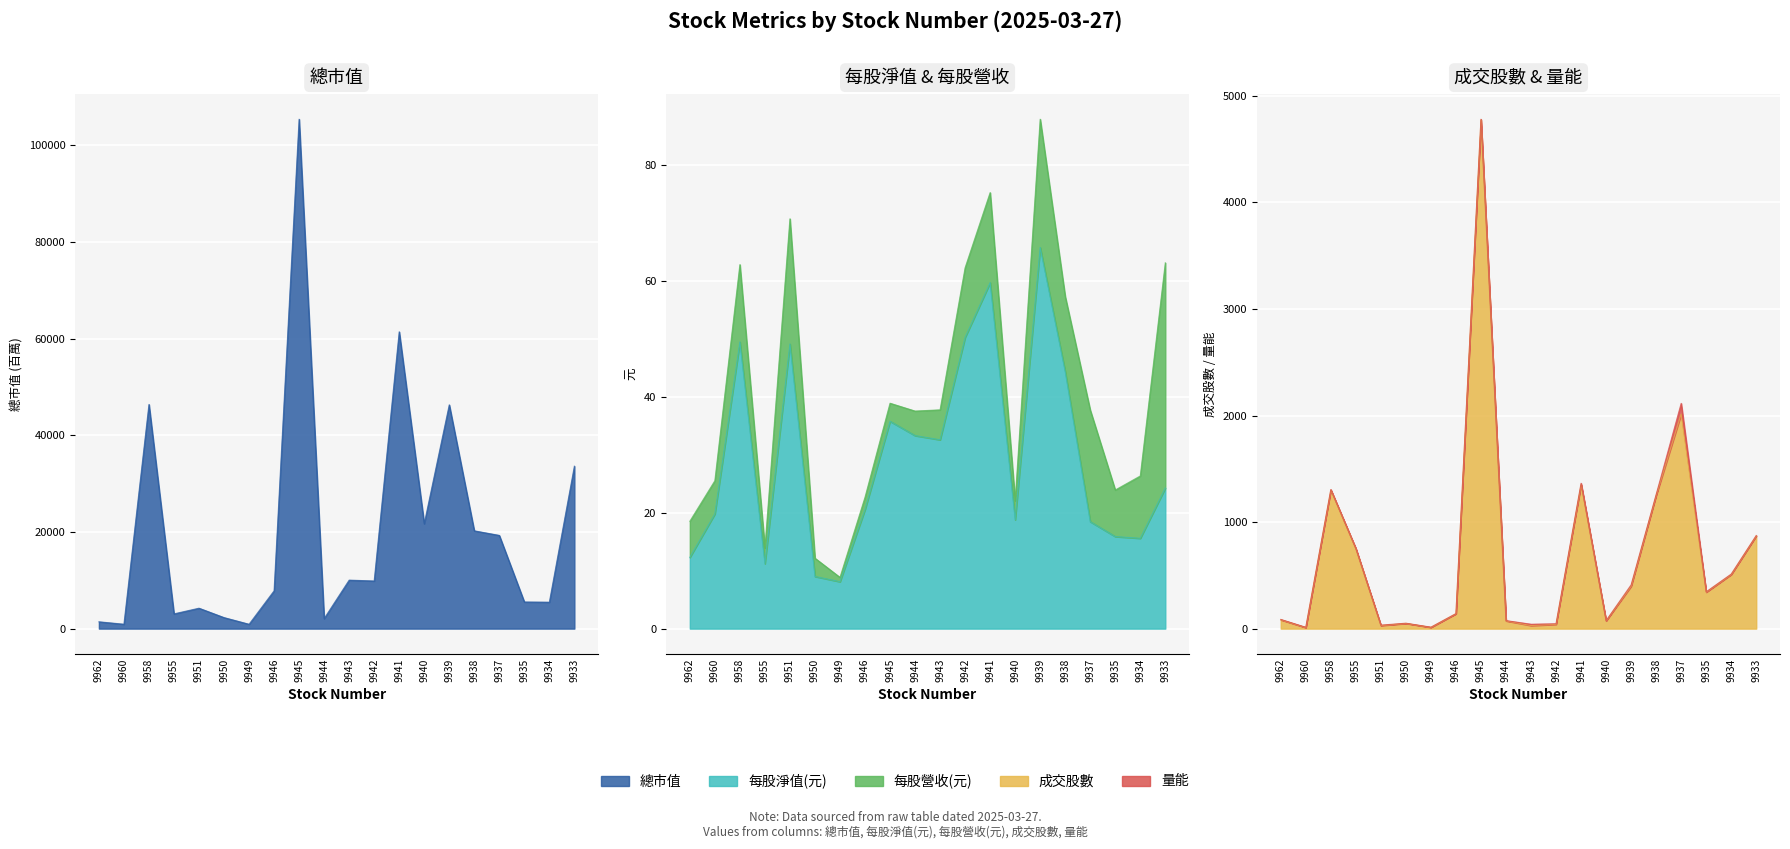

What is the approximate value of 成交股數 at 9945?

4776.0